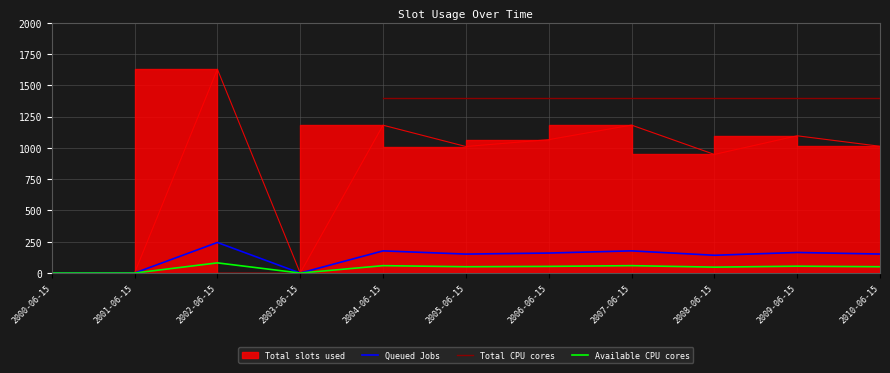

True or false: Available CPU cores and Total CPU cores cross at least once.

False